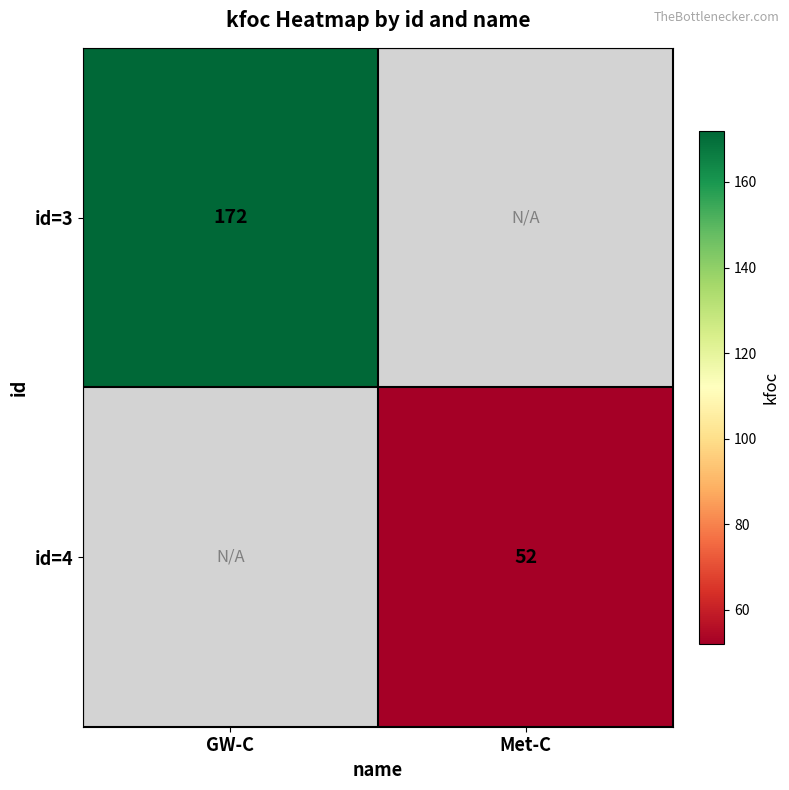

At how many categories does at least one series exceed 120?

1